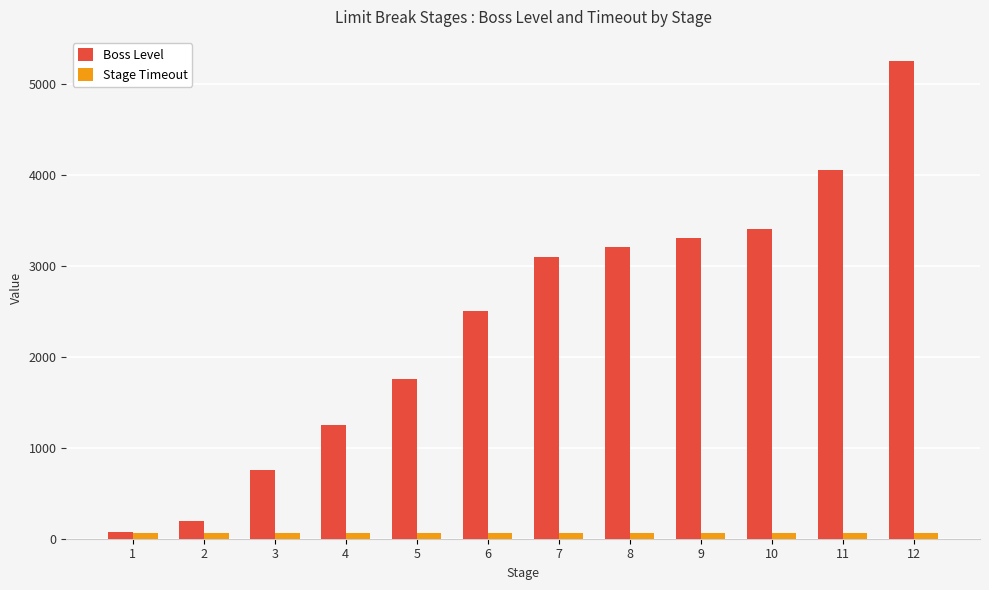

Is it true that Boss Level equals 3400 at 10?

True